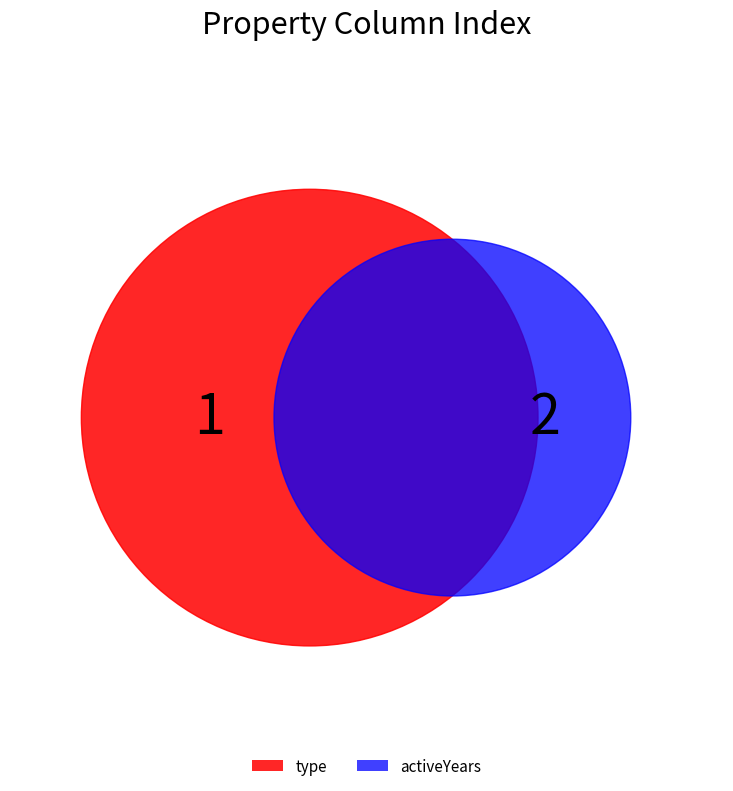

How many segments does this pie chart have?

2